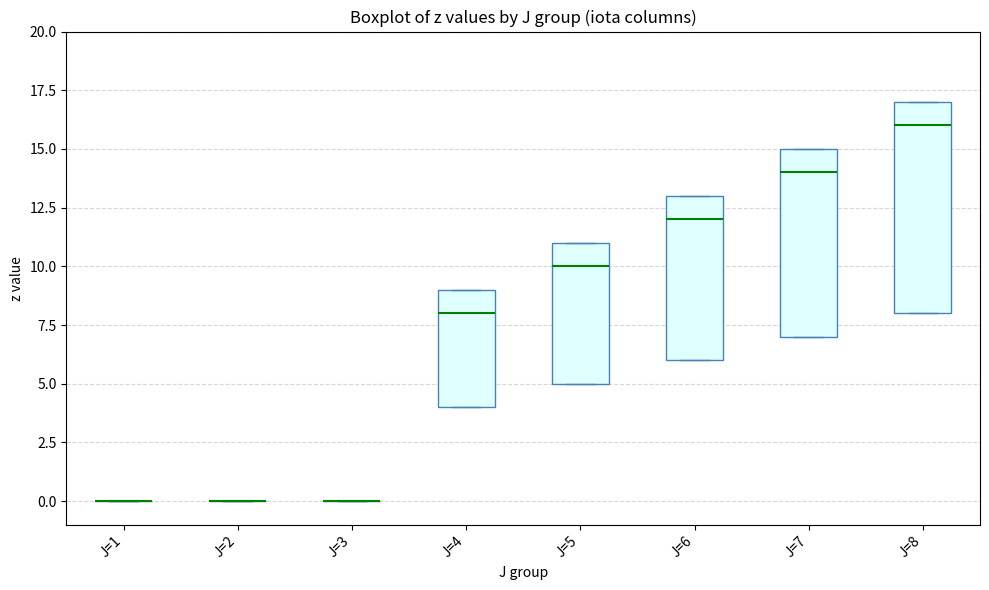

Reading left to right, transcribe this box plot: for each box, give where its median line is, the range the box spans, and where its two whiskers end, as read against the y-axis. The values are not printed on the chart, so give them approximately, as read against the axis.

J=1: box collapsed to a line at 0, whiskers 0 to 0
J=2: box collapsed to a line at 0, whiskers 0 to 0
J=3: box collapsed to a line at 0, whiskers 0 to 0
J=4: median 8, box 4 to 9, whiskers 4 to 9
J=5: median 10, box 5 to 11, whiskers 5 to 11
J=6: median 12, box 6 to 13, whiskers 6 to 13
J=7: median 14, box 7 to 15, whiskers 7 to 15
J=8: median 16, box 8 to 17, whiskers 8 to 17